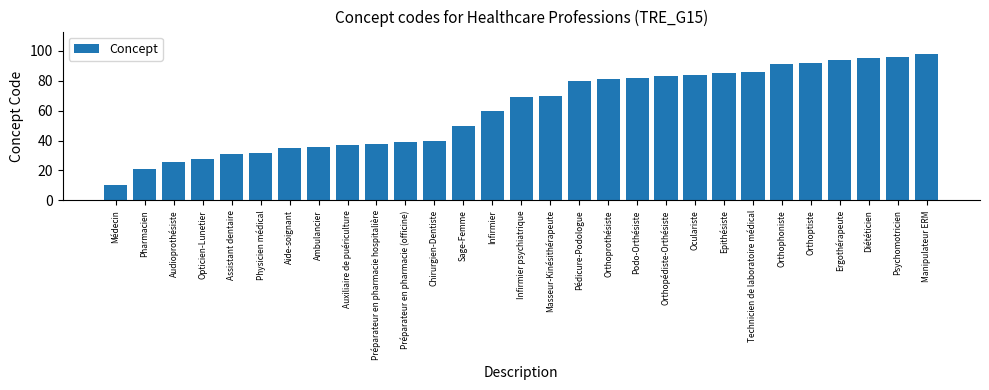

Reading left to right, list all the values displayed in this chart.

10	21	26	28	31	32	35	36	37	38	39	40	50	60	69	70	80	81	82	83	84	85	86	91	92	94	95	96	98